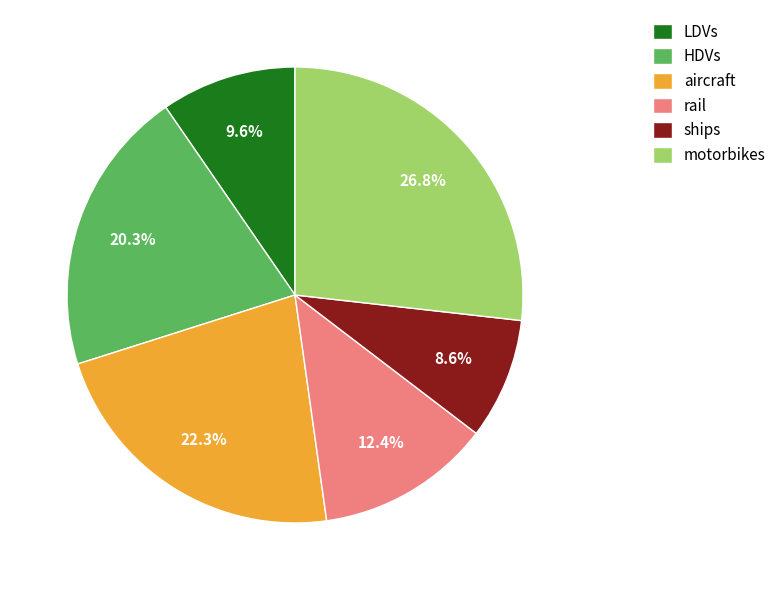

To the nearest percent, what is the difference between the largest and smallest slice percentages?

18%